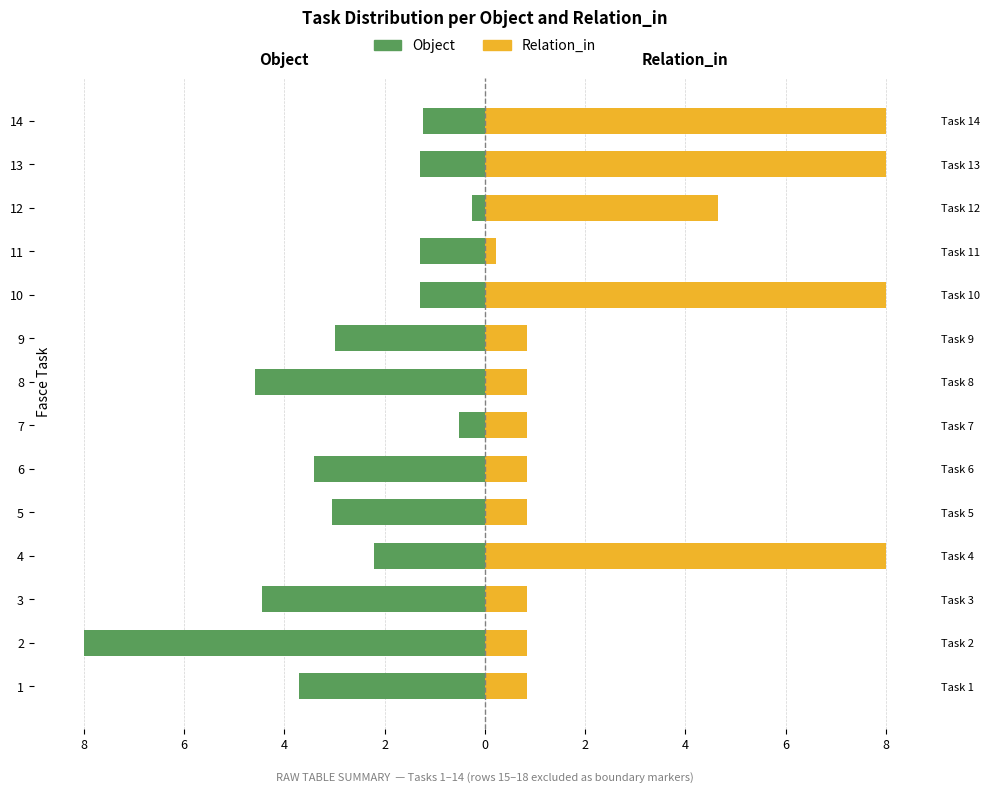

Which has a higher value, 10 or 11?

10